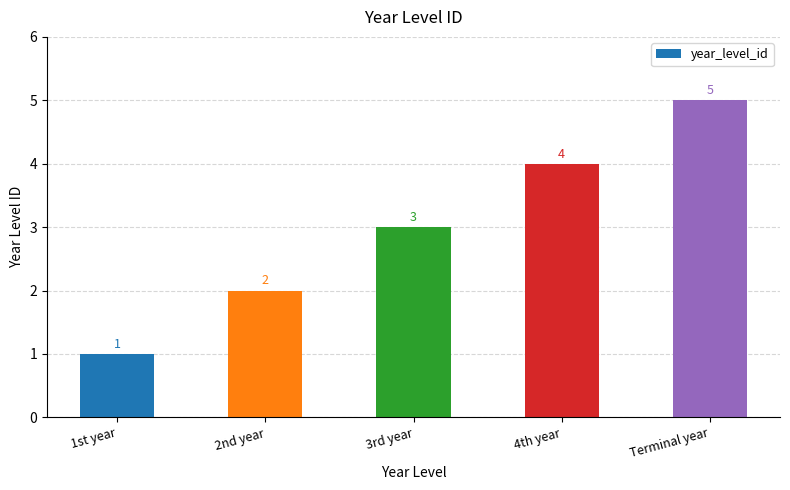

What is the label of the 2nd bar from the left?

2nd year